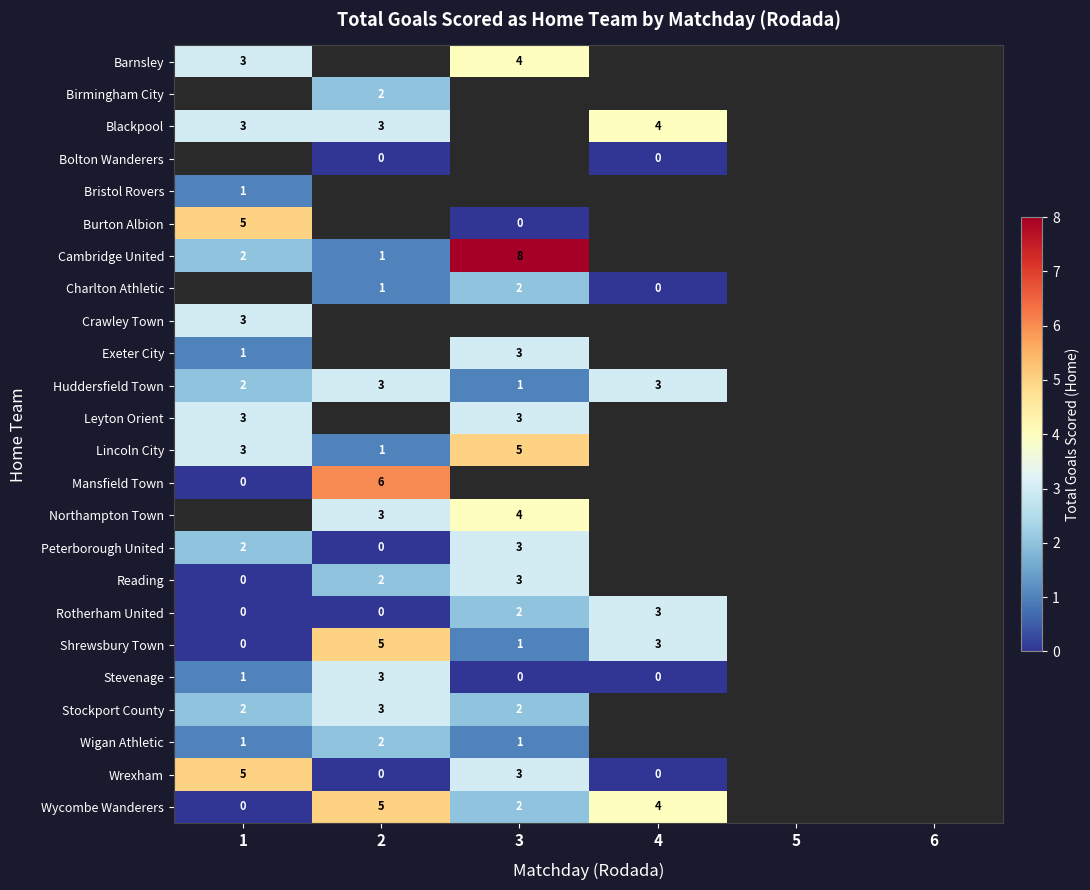

What is the sum of the Exeter City values at 3 and 1?

4